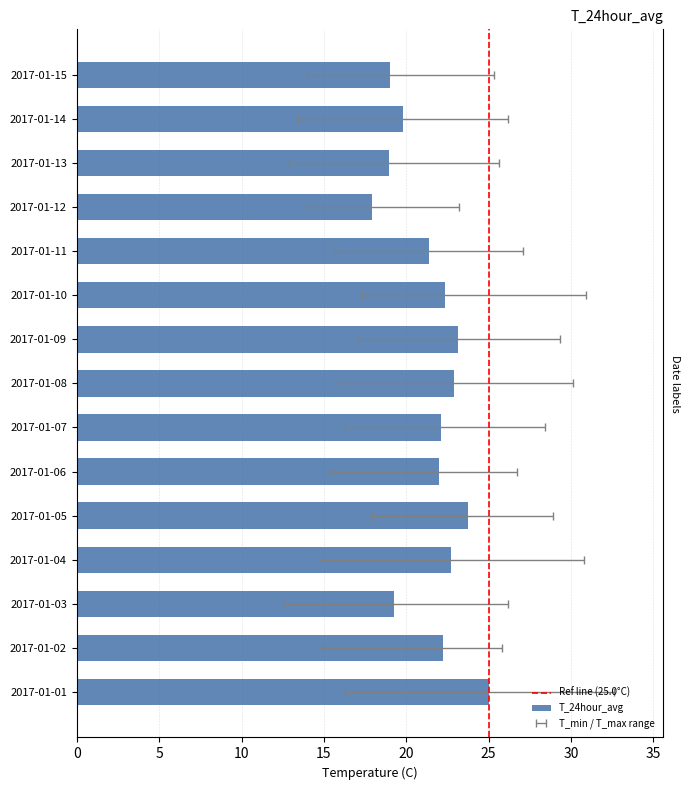

What is the maximum value shown in the chart?

32.6